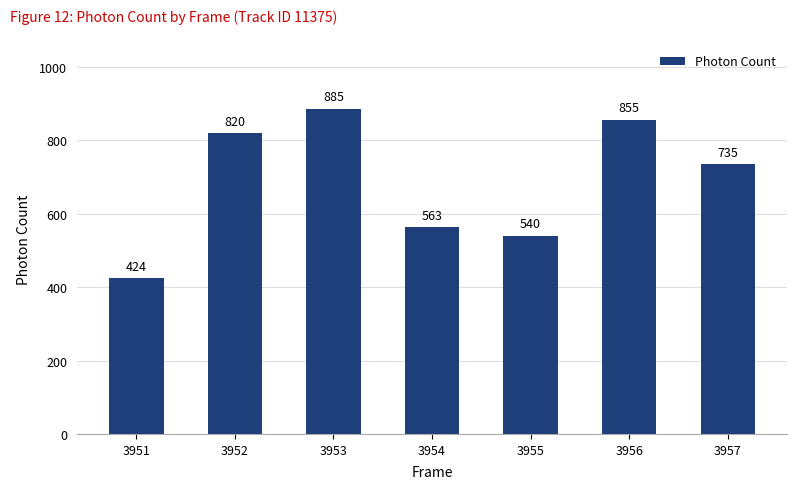

What is the minimum value shown in the chart?

423.5